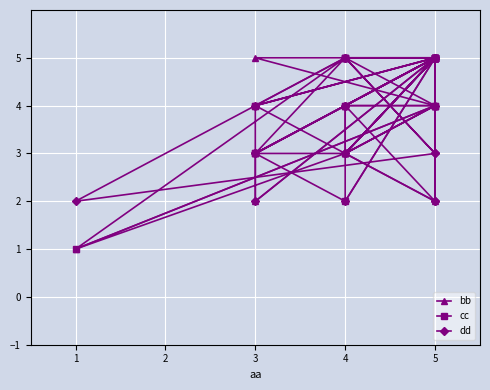

Is this an area chart (filled region under the line)?

No